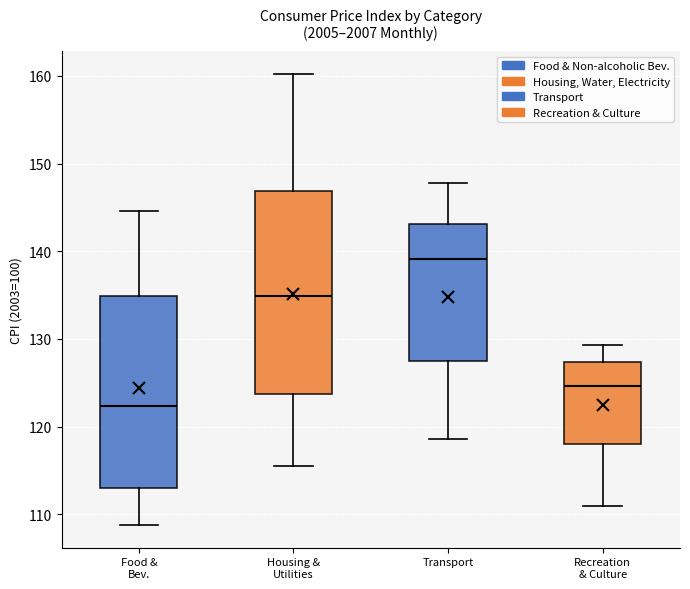

Which box is the tallest, from its lower edge to its upper edge?

Housing & Utilities